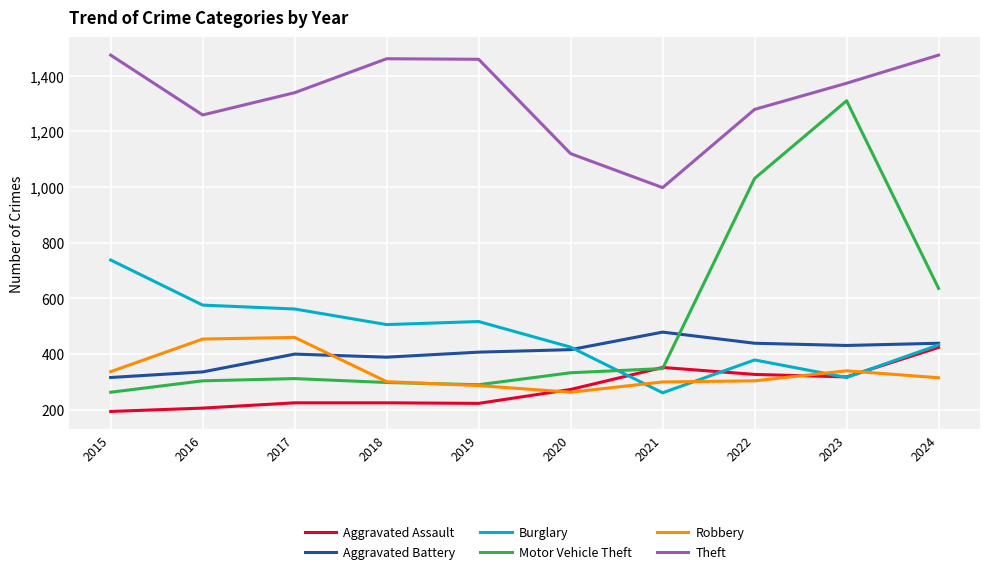

Is the value of Aggravated Assault at 2015 greater than the value of Burglary at 2015?

No